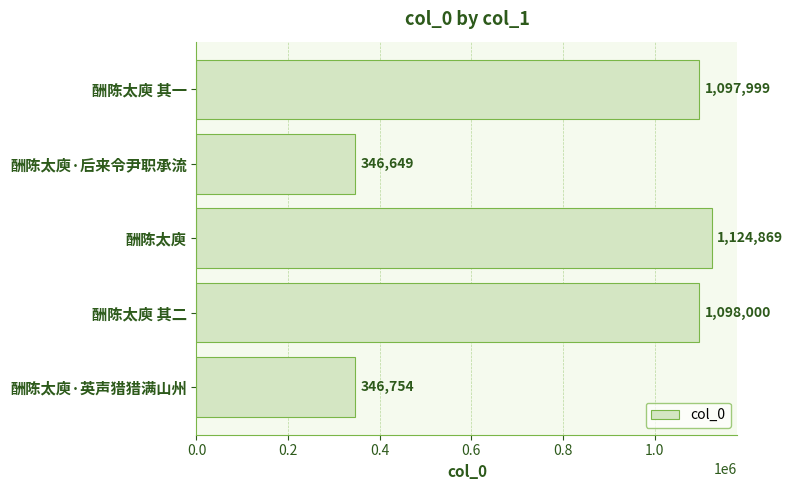

What is the greatest value displayed?

1124869